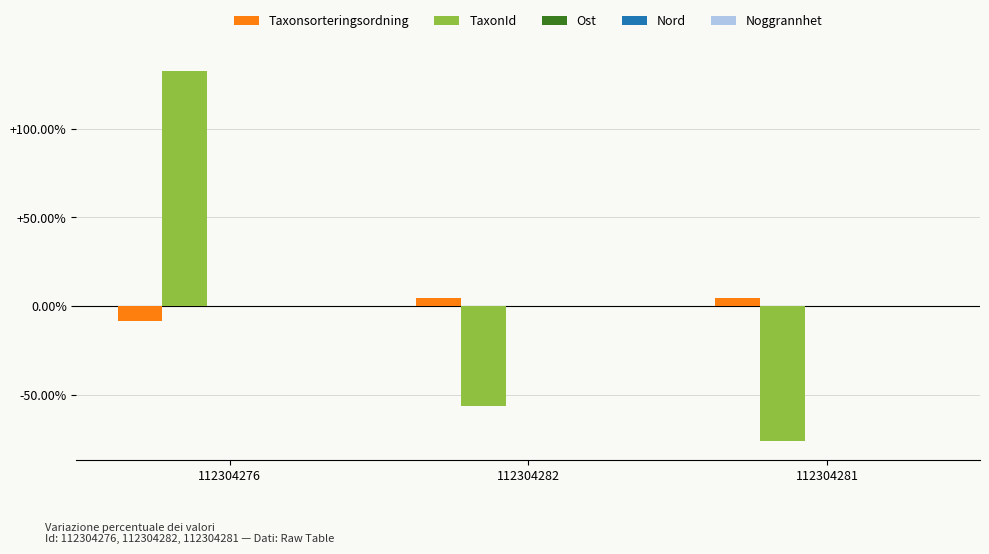

What is the maximum value for TaxonId?

132.8